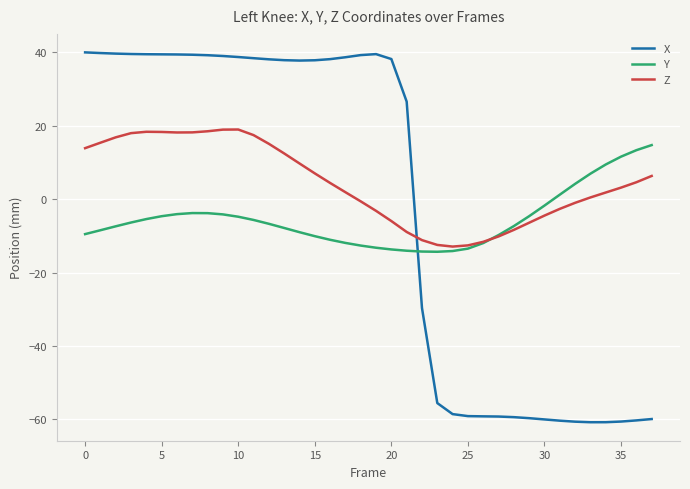

Which series has the largest total across all categories?

Z